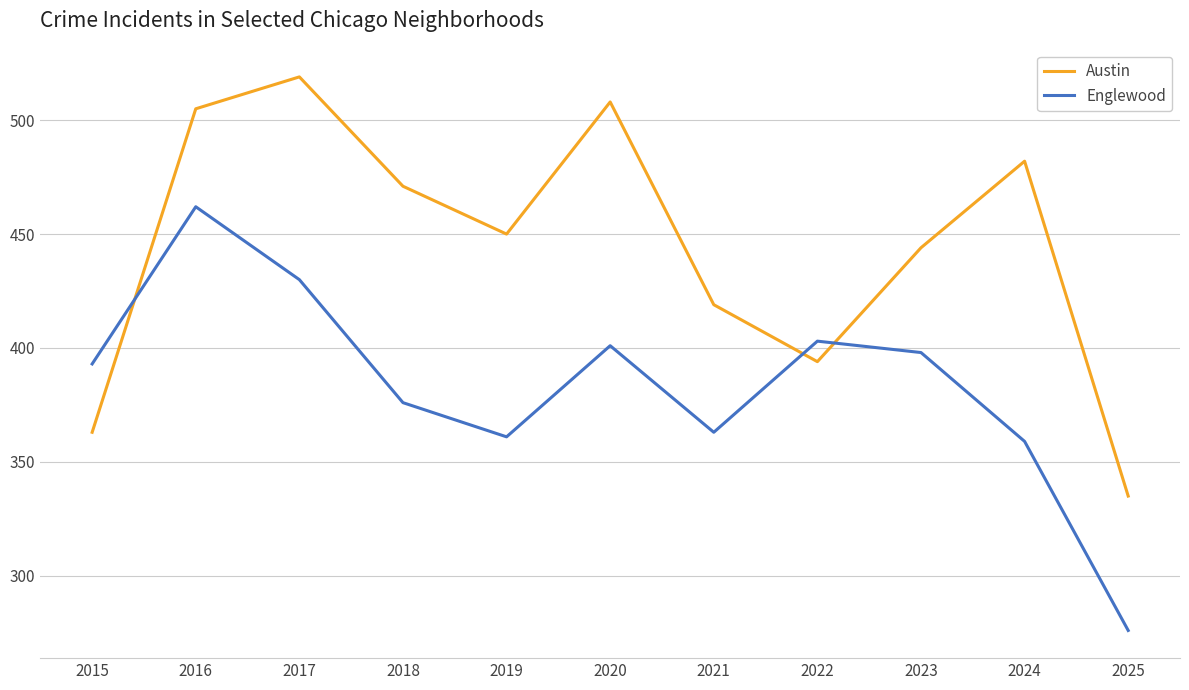

At which label is Austin closest to 427?

2021